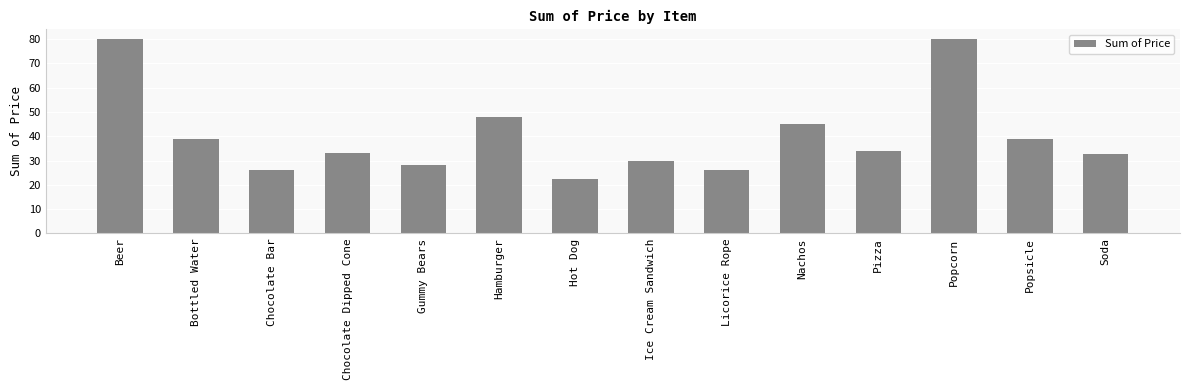

Reading left to right, list all the values displayed in this chart.

Beer=80.0	Bottled Water=39.0	Chocolate Bar=26.0	Chocolate Dipped Cone=33.0	Gummy Bears=28.0	Hamburger=48.0	Hot Dog=22.5	Ice Cream Sandwich=30.0	Licorice Rope=26.0	Nachos=45.0	Pizza=34.0	Popcorn=80.0	Popsicle=39.0	Soda=32.5